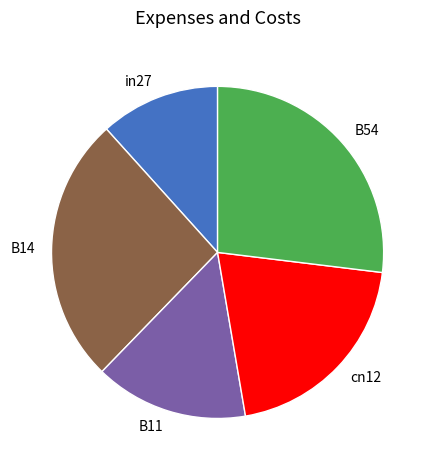

Which slice is the smallest?

in27